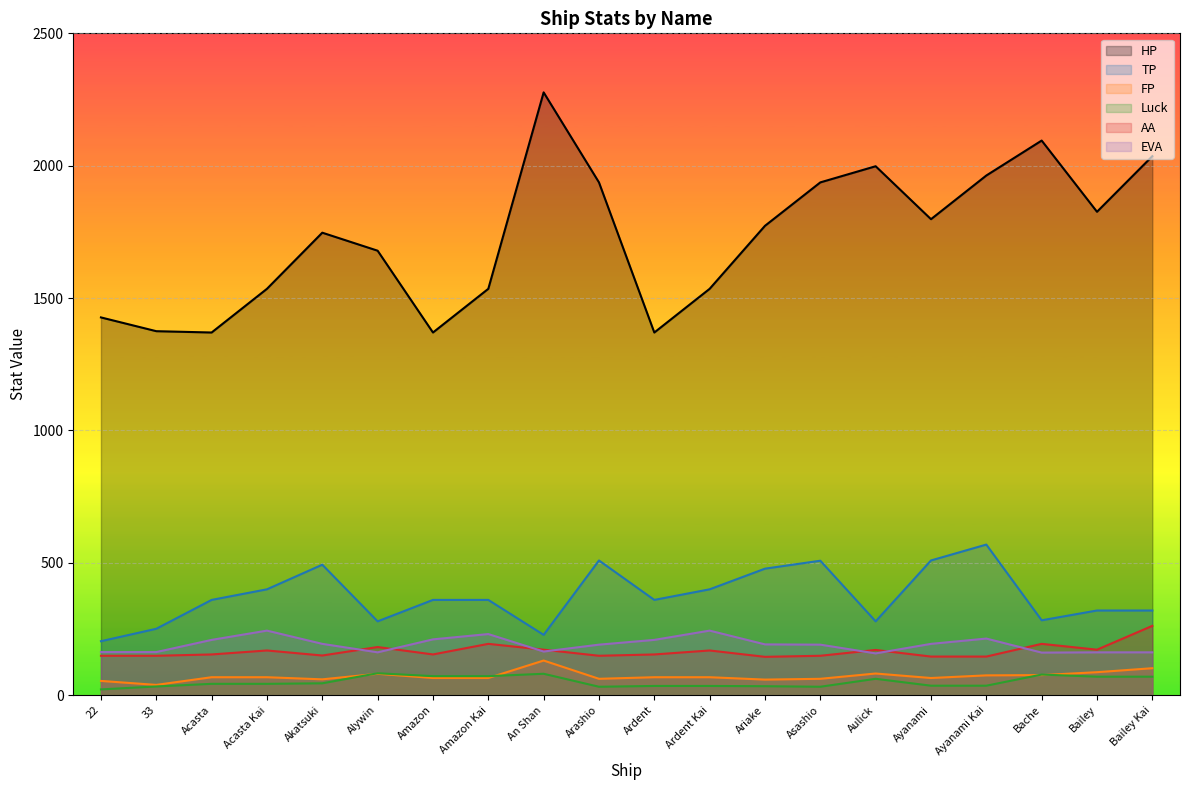

What is the sum of the TP values at Amazon Kai and Arashio?

869